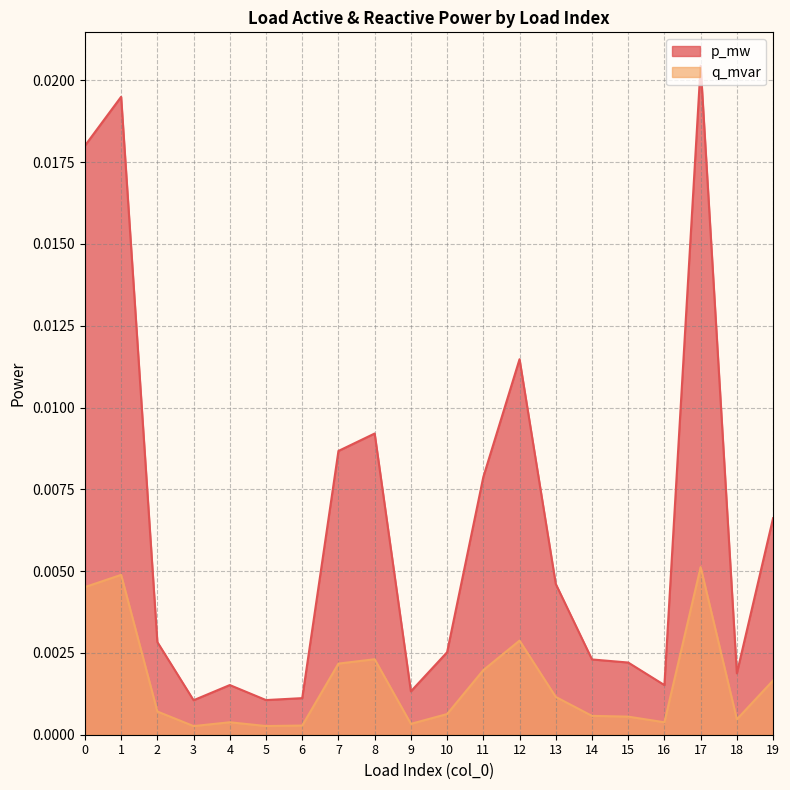

True or false: q_mvar and p_mw intersect in this chart.

False